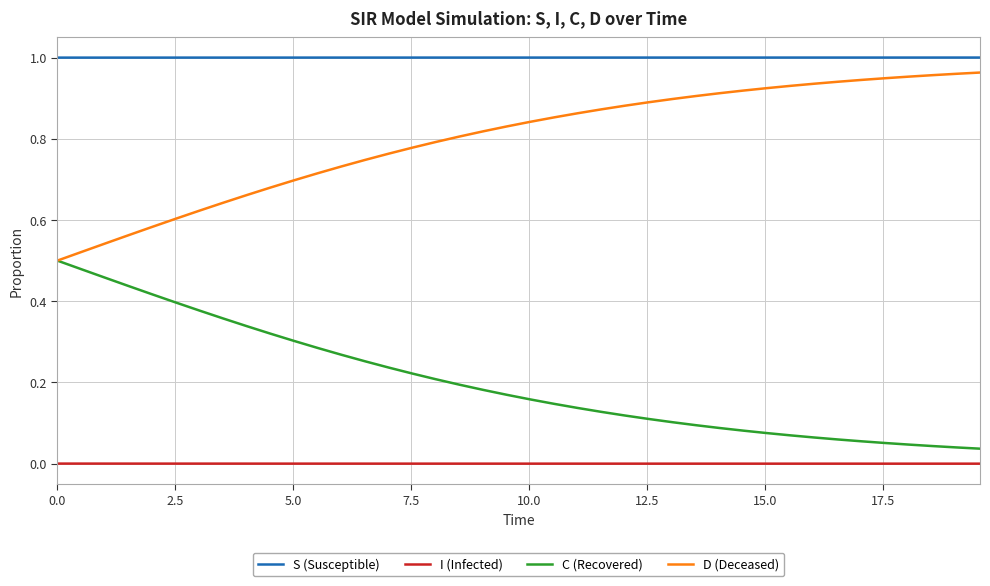

Rank the series by their average value, from highest to lowest.

S (Susceptible), D (Deceased), C (Recovered), I (Infected)